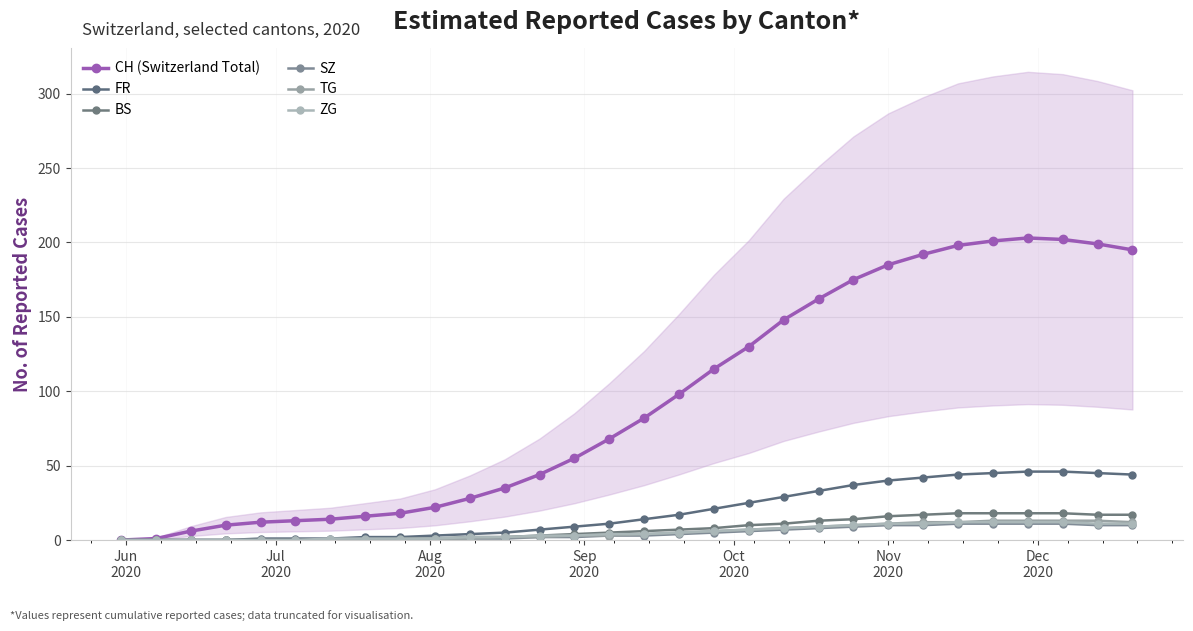

Reading right to left, transcribe all the data shown in this chart.

CH (Switzerland Total): 195	199	202	203	201	198	192	185	175	162	148	130	115	98	82	68	55	44	35	28	22	18	16	14	13	12	10	6	1	0
FR: 44	45	46	46	45	44	42	40	37	33	29	25	21	17	14	11	9	7	5	4	3	2	2	1	1	1	0	0	0	0
BS: 17	17	18	18	18	18	17	16	14	13	11	10	8	7	6	5	4	3	2	2	1	1	0	0	0	0	0	0	0	0
SZ: 10	10	11	11	11	11	10	10	9	8	7	6	5	4	3	3	2	2	1	1	1	0	0	0	0	0	0	0	0	0
TG: 12	13	13	13	13	12	12	11	10	9	8	7	6	5	4	3	3	2	2	1	1	0	0	0	0	0	0	0	0	0
ZG: 11	11	12	12	12	12	11	11	10	9	8	7	6	5	4	4	3	3	2	2	1	1	1	1	0	0	0	0	0	0